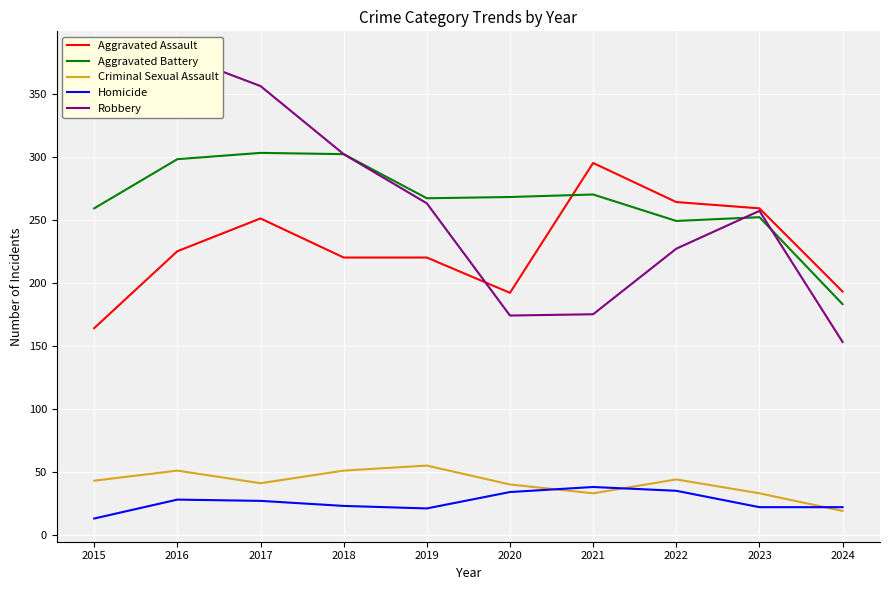

At which category does the chart reach its peak across all series?

2016